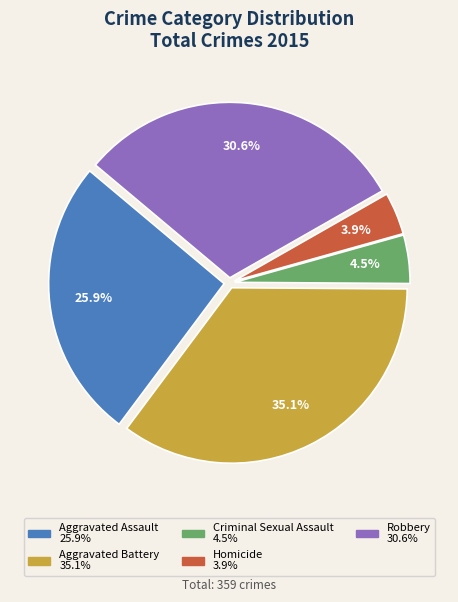

Is Aggravated Battery the majority of the pie?

No